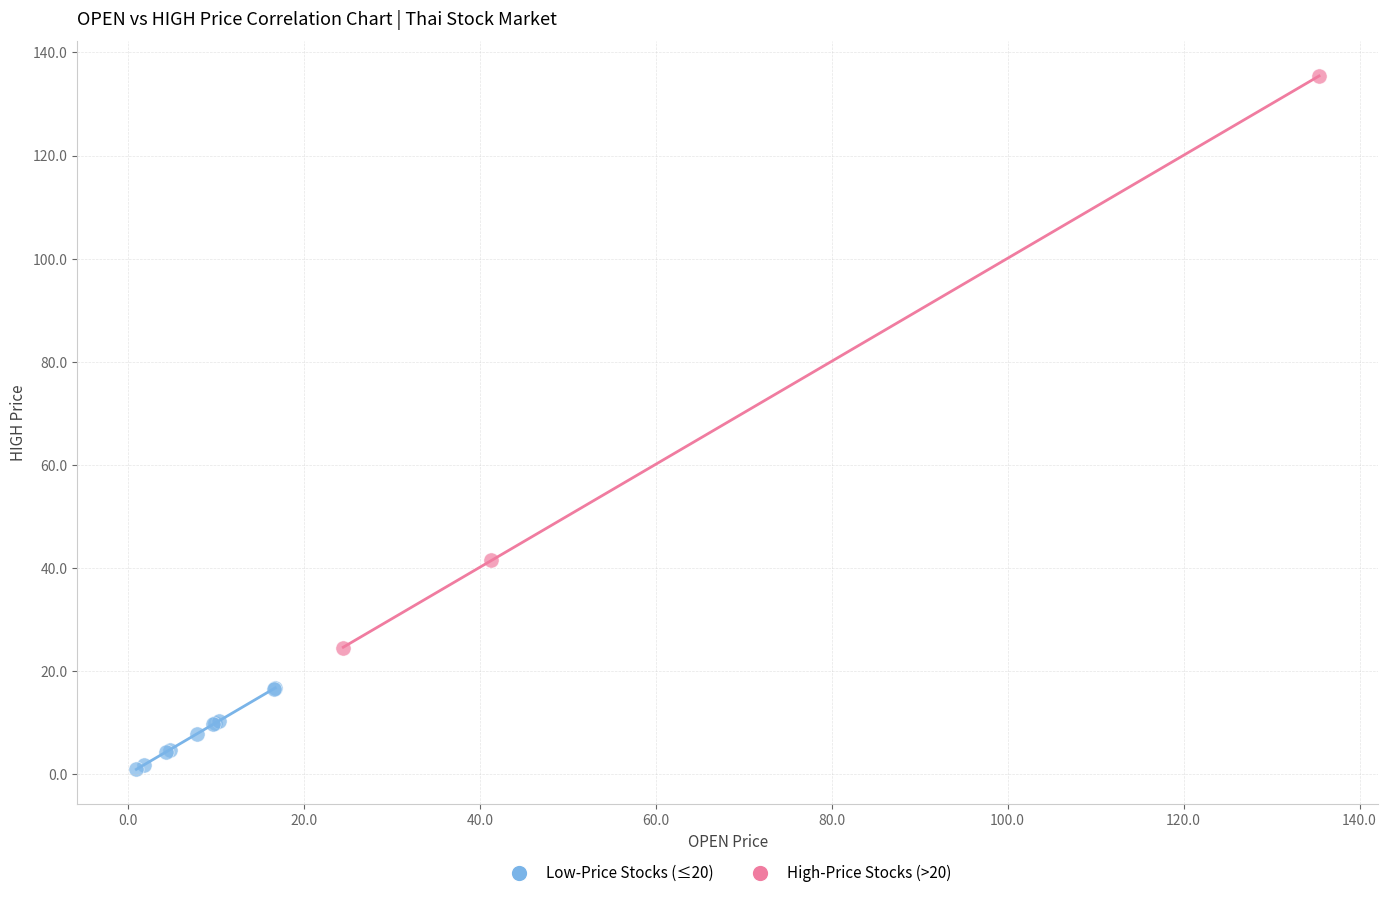

Which series reaches the maximum Y coordinate?

High-Price Stocks (>20)